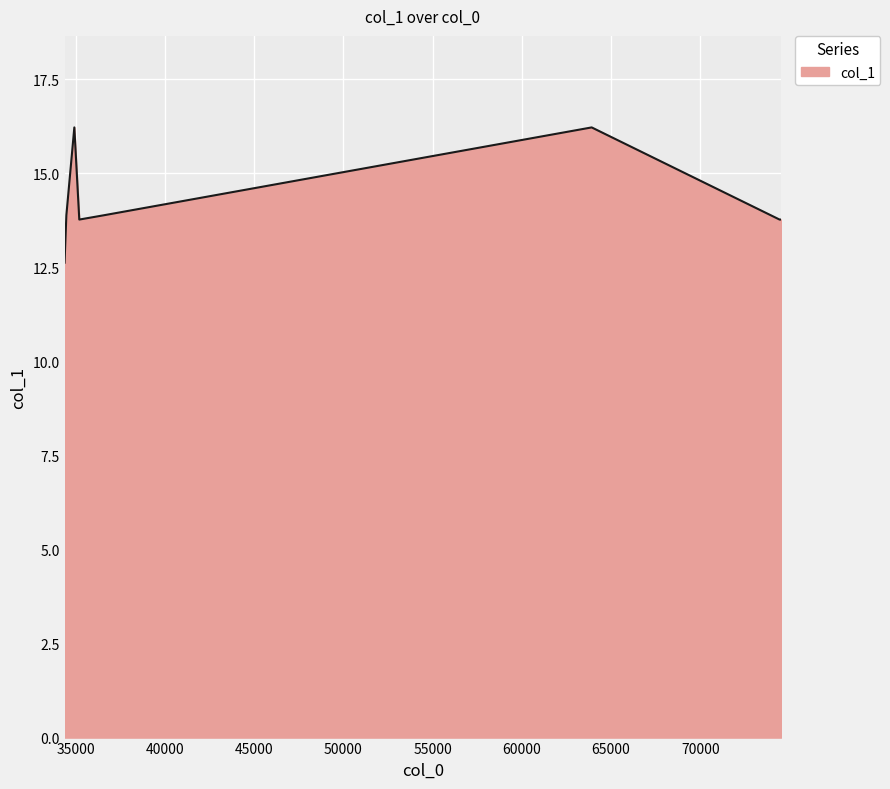

What is the difference between the maximum and minimum values?

3.6